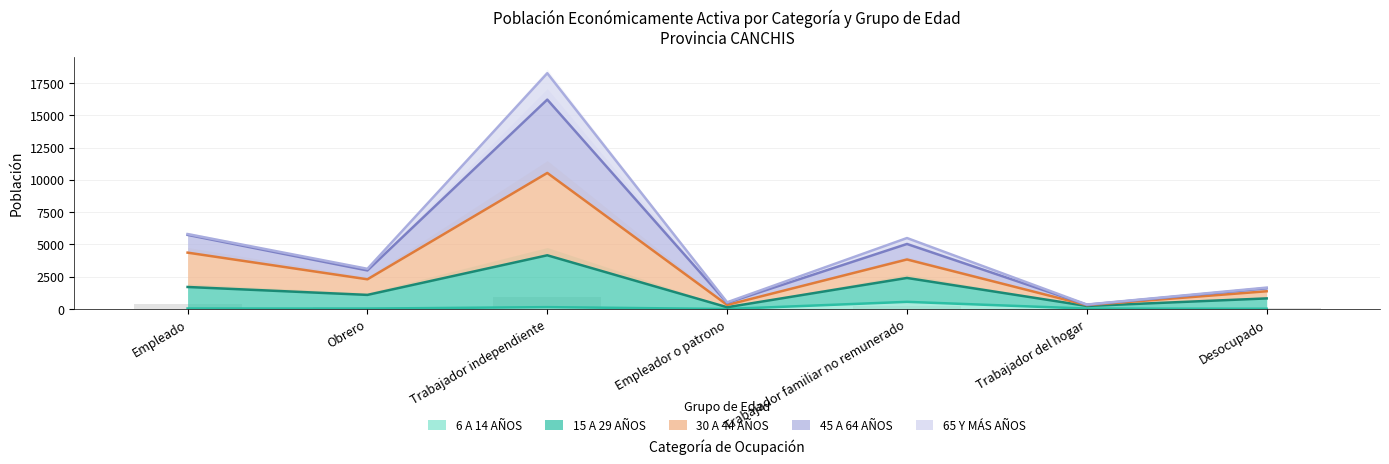

What is the difference between the 6 A 14 AÑOS values at Empleado and Trabajador independiente?

104